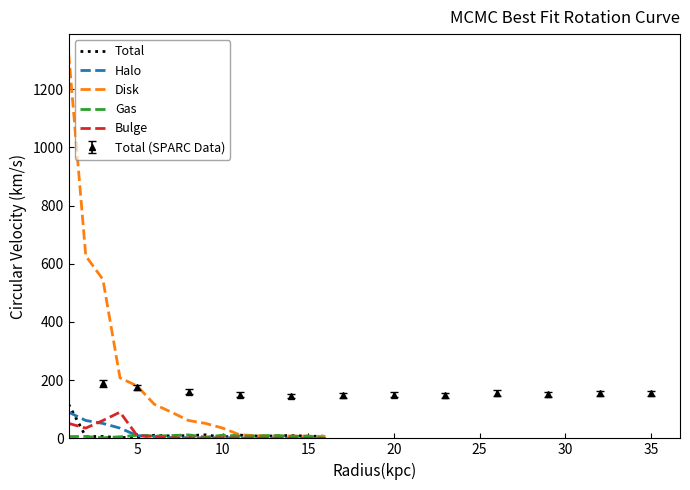

Reading left to right, what are all the values shown in this chart?

Total: 117.2	6.1	6.6	2.0	5.5	10.5	8.1	9.5	12.0	4.1	11.0	8.0	8.1	10.1	7.0	7.6
Halo: 90.0	61.4	51.3	35.2	9.5	6.5	2.0	1.5	1.0	2.0	1.0	1.0	1.0	1.0	0.5	0.5
Disk: 1322.7	627.0	546.0	208.0	180.0	117.2	90.0	61.4	51.3	35.2	12.0	9.5	8.1	8.0	7.6	6.6
Gas: 6.1	6.6	2.0	5.5	10.5	8.1	9.5	12.0	4.1	11.0	8.0	8.1	10.1	7.0	7.6	0.0
Bulge: 51.3	35.2	61.4	90.0	9.5	6.5	2.0	1.5	1.0	2.0	1.0	1.0	0.5	0.5	0.0	0.0